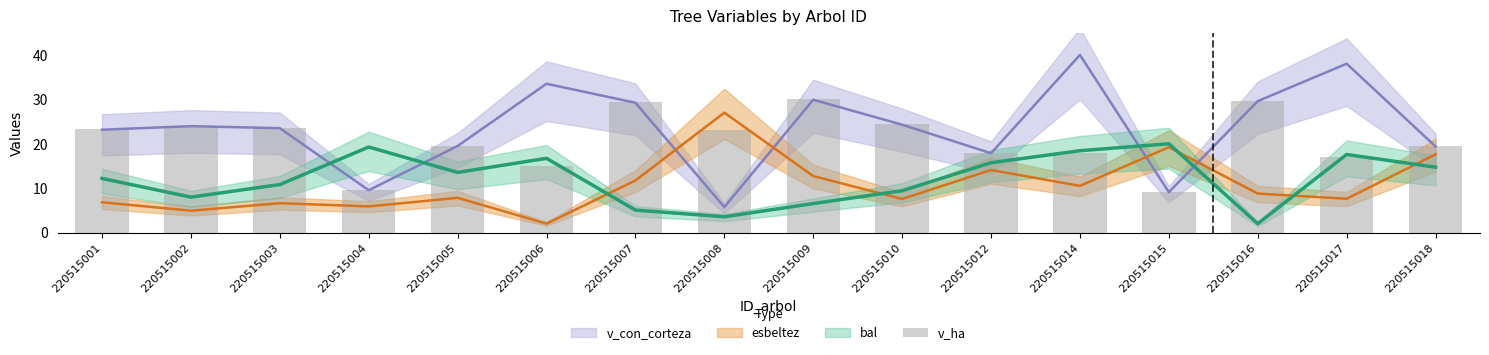

What is the sum of the values at 220515002 and 220515007?

53.4